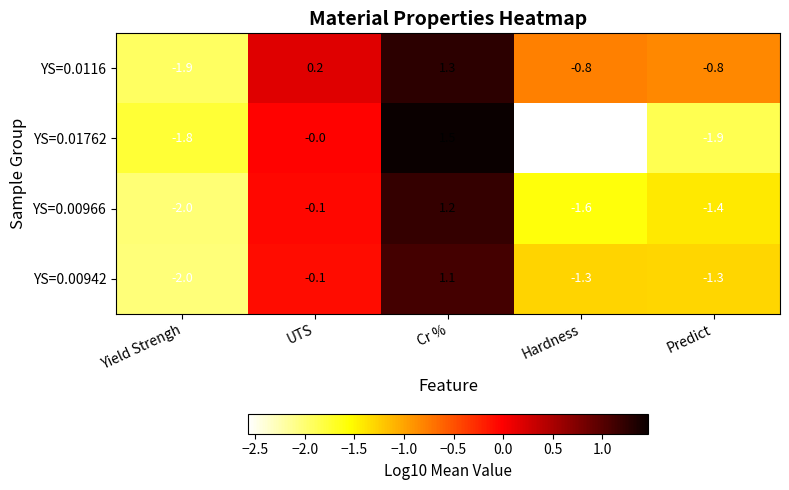

List the series in order of their peak value, highest first.

YS=0.01762, YS=0.0116, YS=0.00966, YS=0.00942